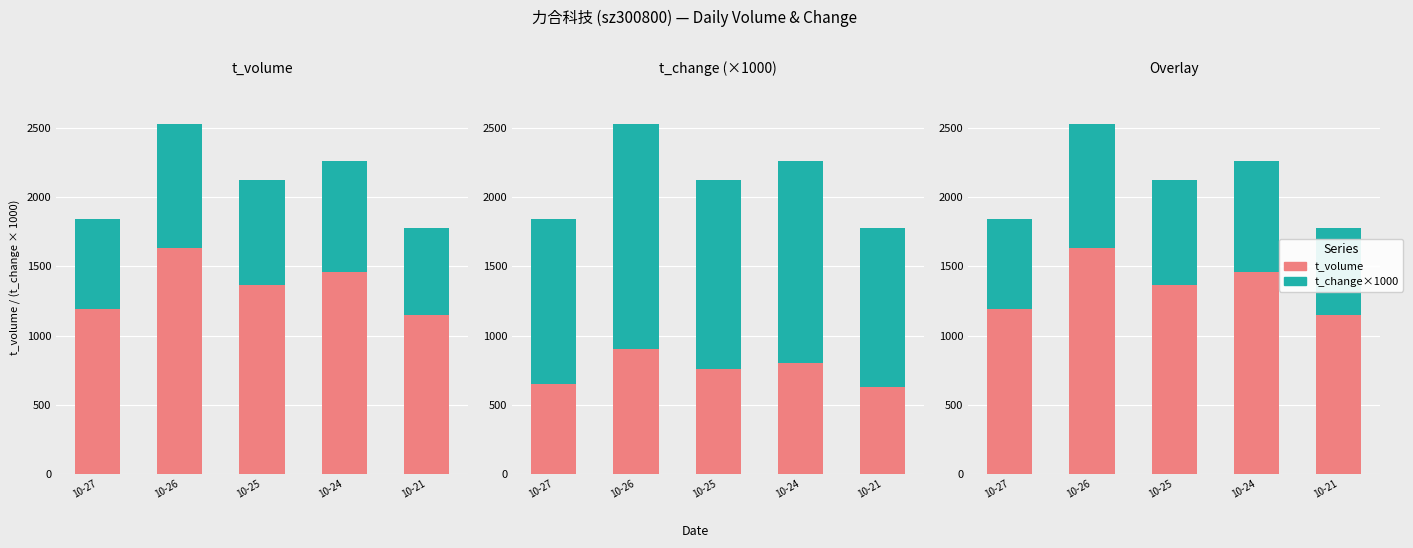

The value of t_volume at 10-25 is 2264. True or false?

False